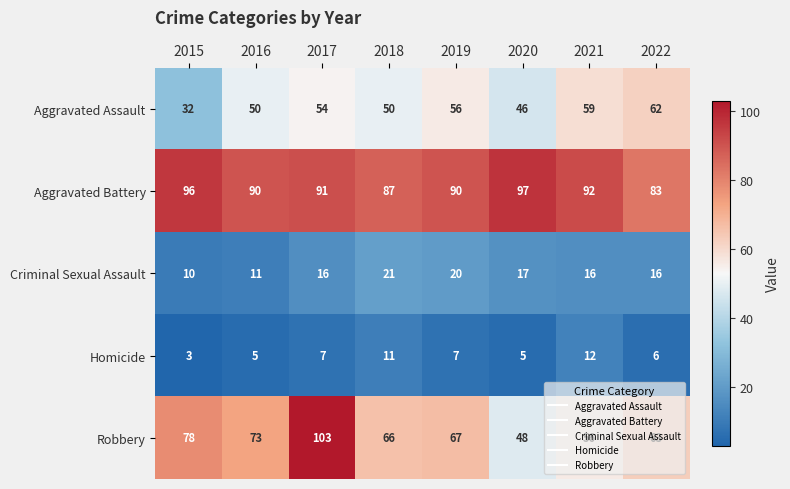

At how many categories does at least one series exceed 26?

8